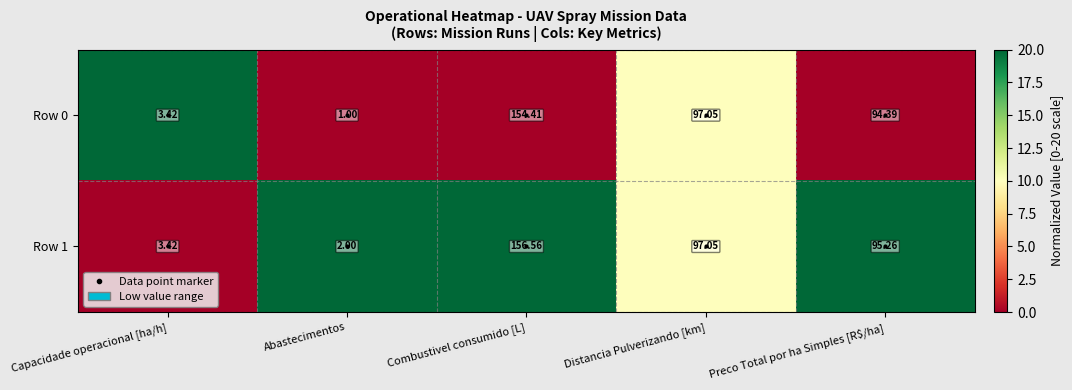

Which series has the largest total across all categories?

Row 1